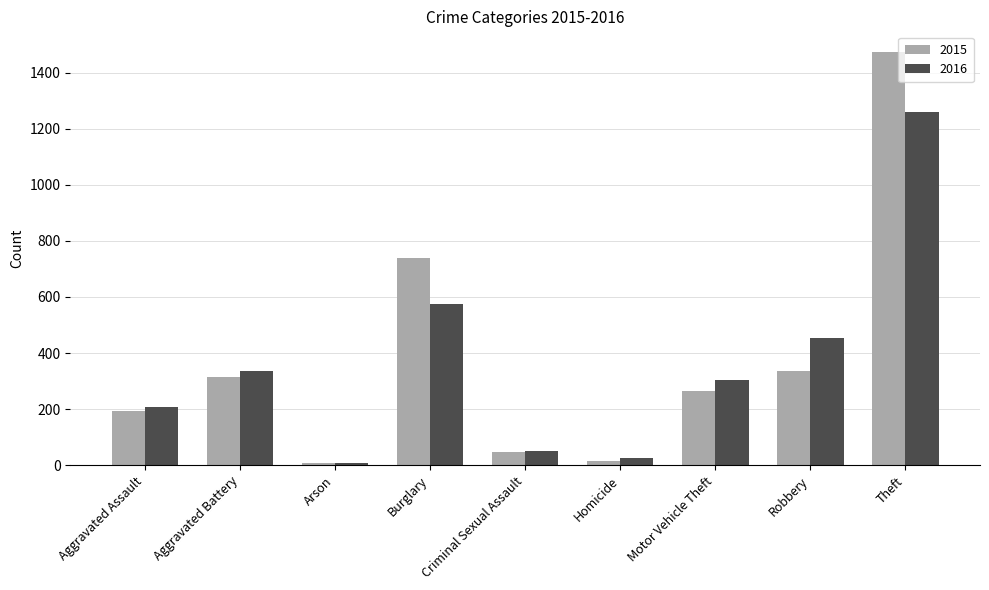

How many series are shown in this chart?

2